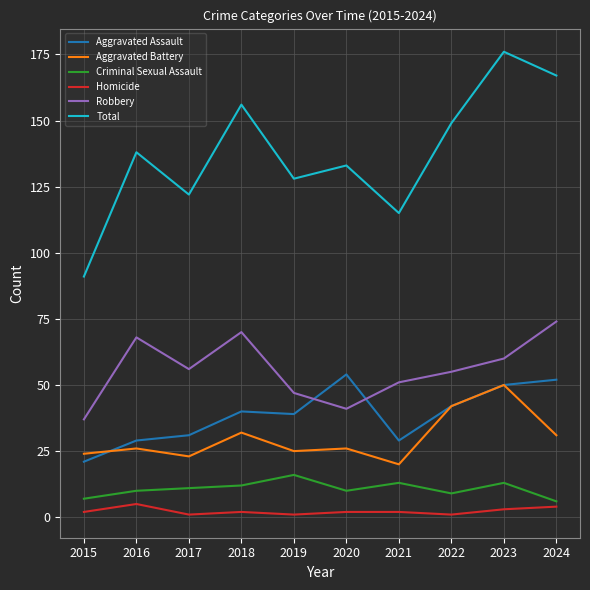

At how many categories does at least one series exceed 170?

1